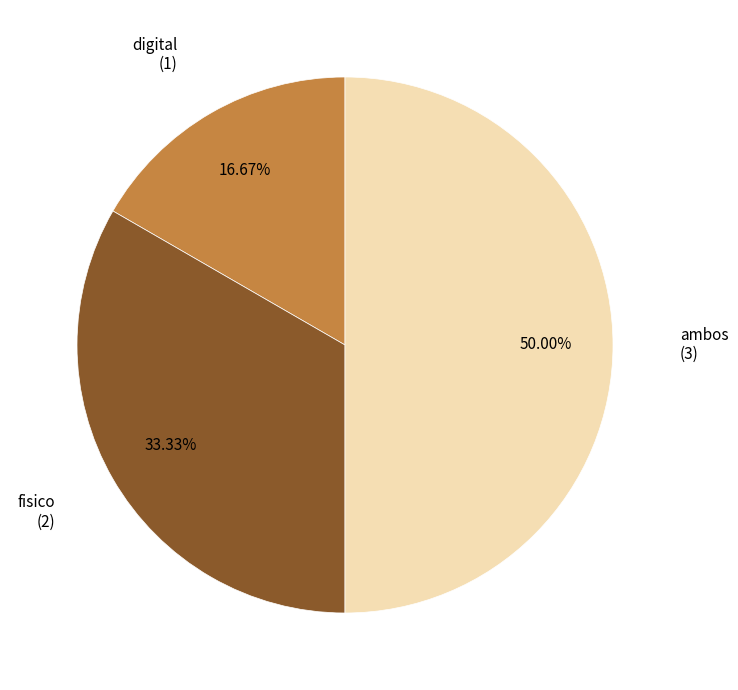

How many slices are in this pie chart?

3